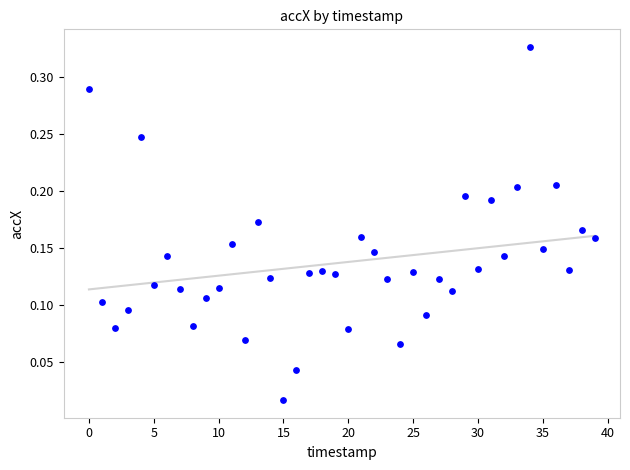

How many data points are displayed?

40